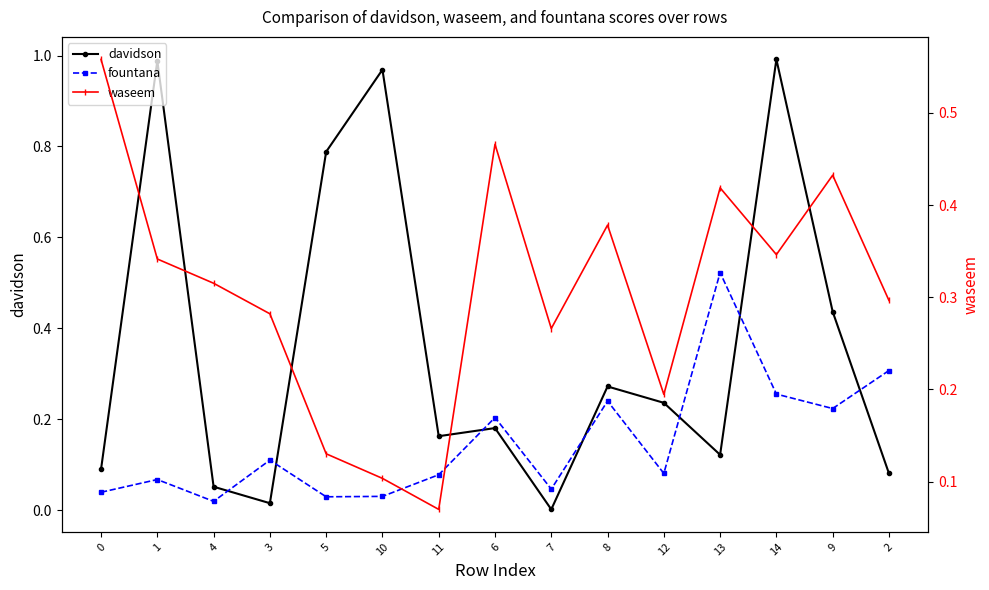

What is the difference between the maximum and minimum values in the davidson series?

1.0